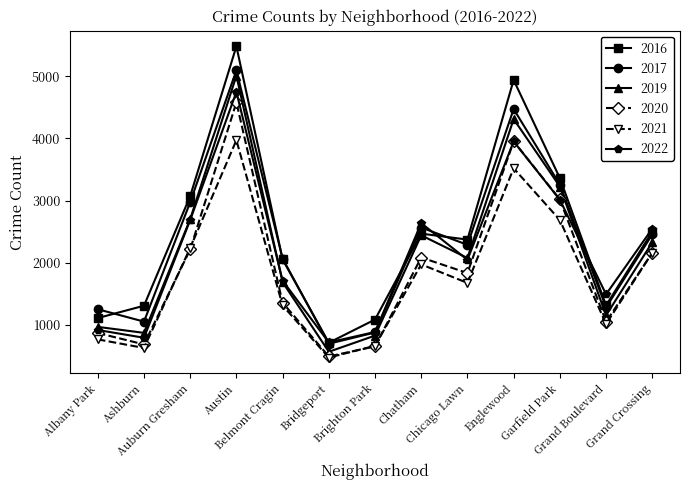

The 2020 series shows 2158 at Grand Crossing. True or false?

True